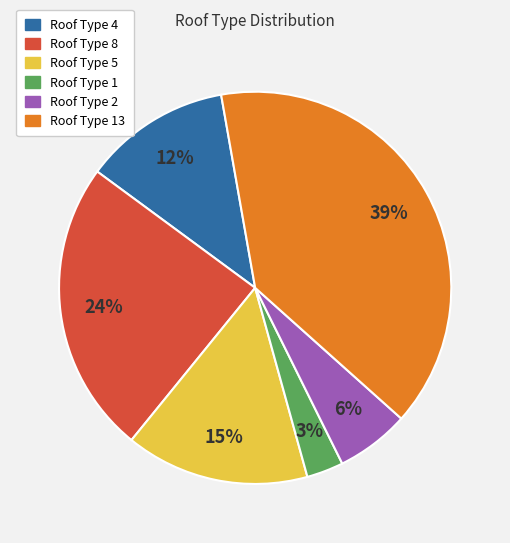

Is there a majority slice in this chart?

No